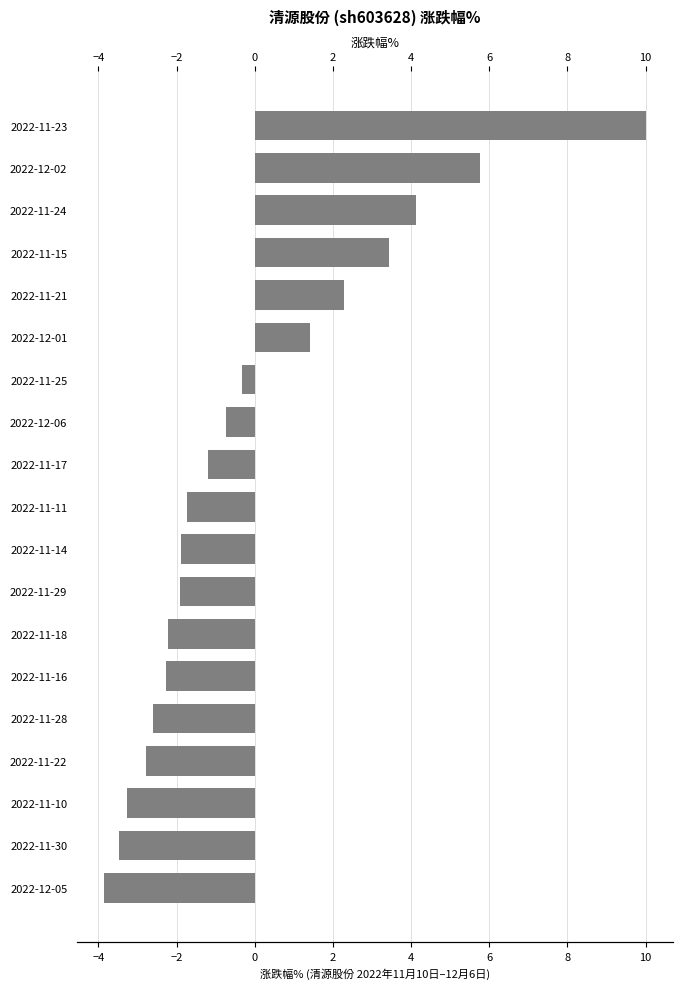

What is the sum of the values at 2022-11-24 and 2022-12-01?

5.5